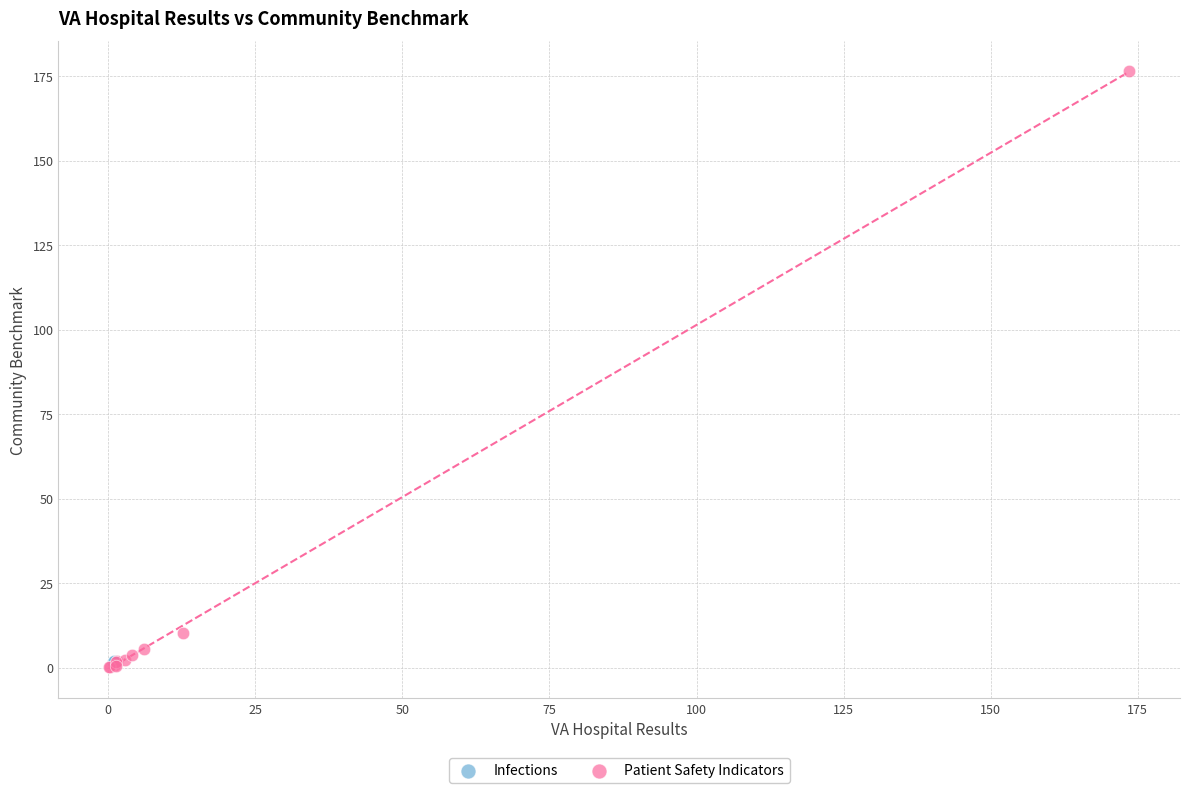

What are all the series names shown in the legend?

Infections, Patient Safety Indicators